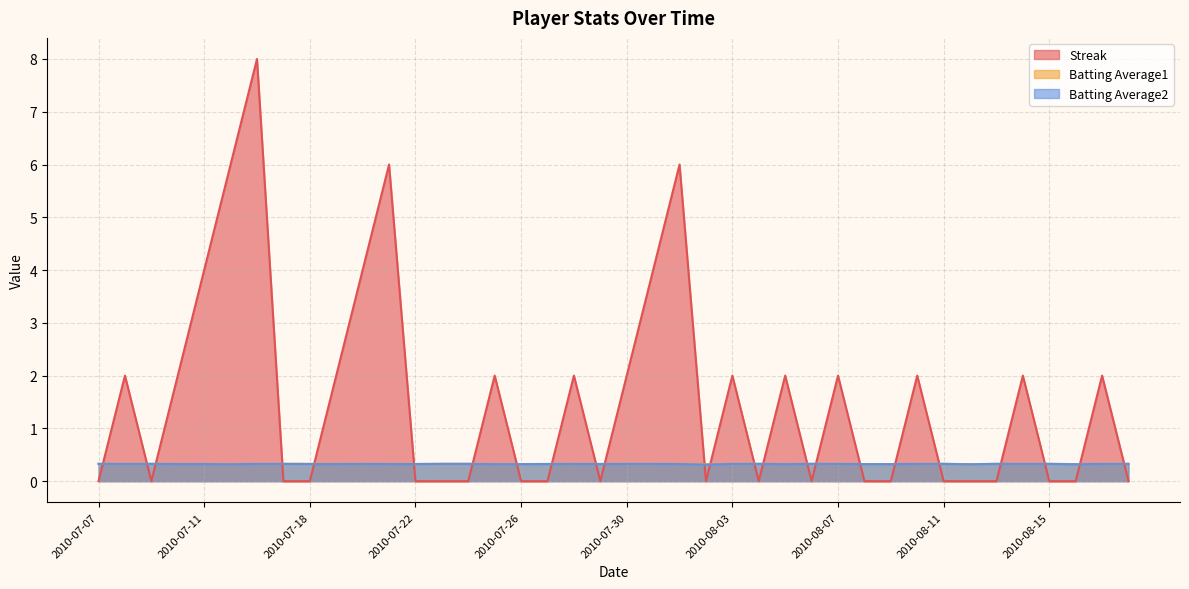

Where do Streak and Batting Average2 first cross each other?

2010-07-07 and 2010-07-08